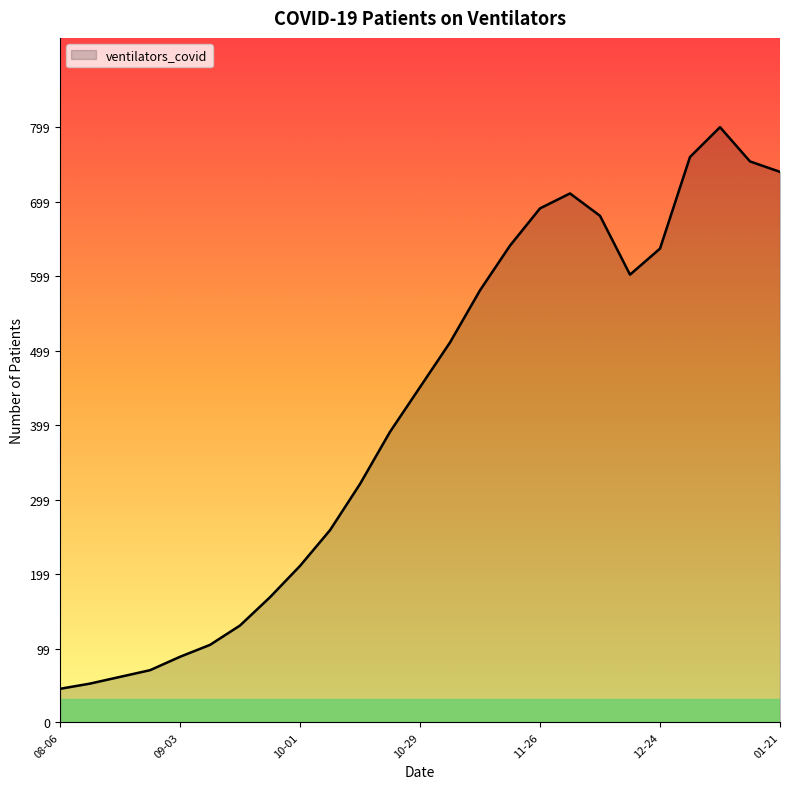

What is the minimum value shown in the chart?

45